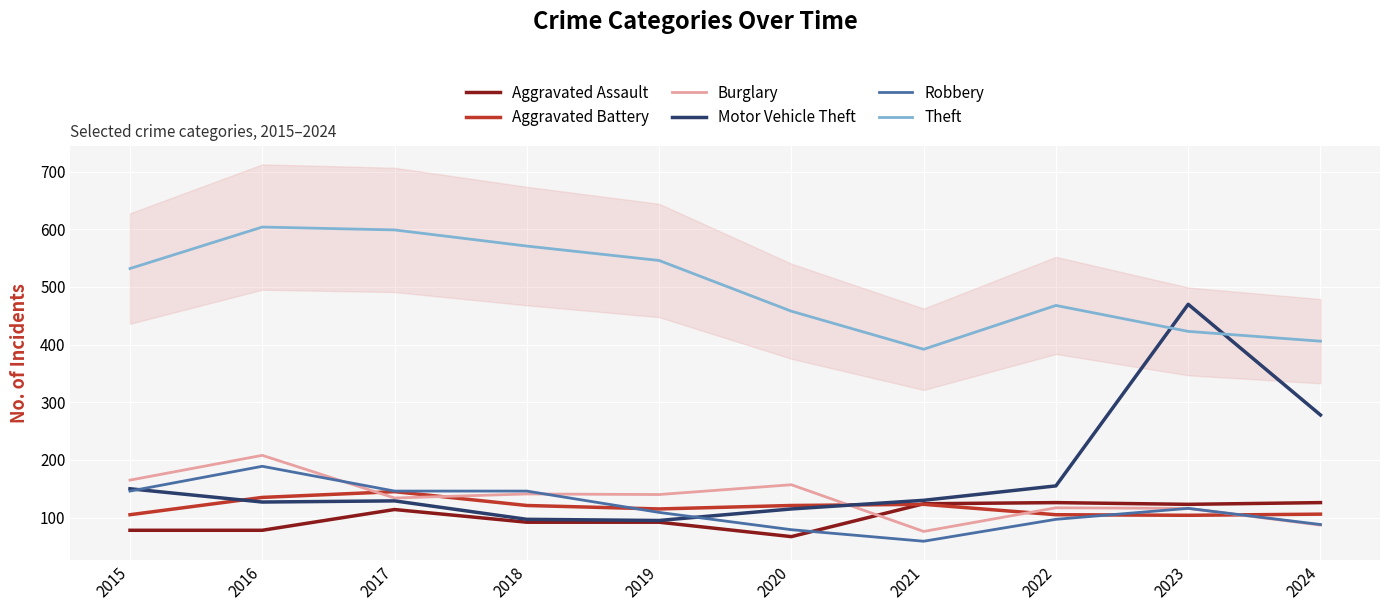

Is the value of Motor Vehicle Theft at 2015 greater than the value of Theft at 2018?

No